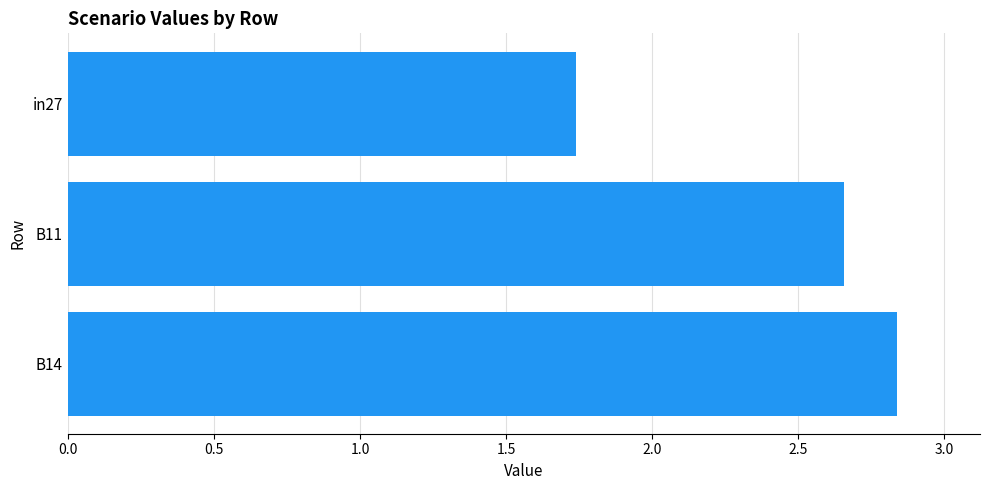

What is the sum of all values?

7.2